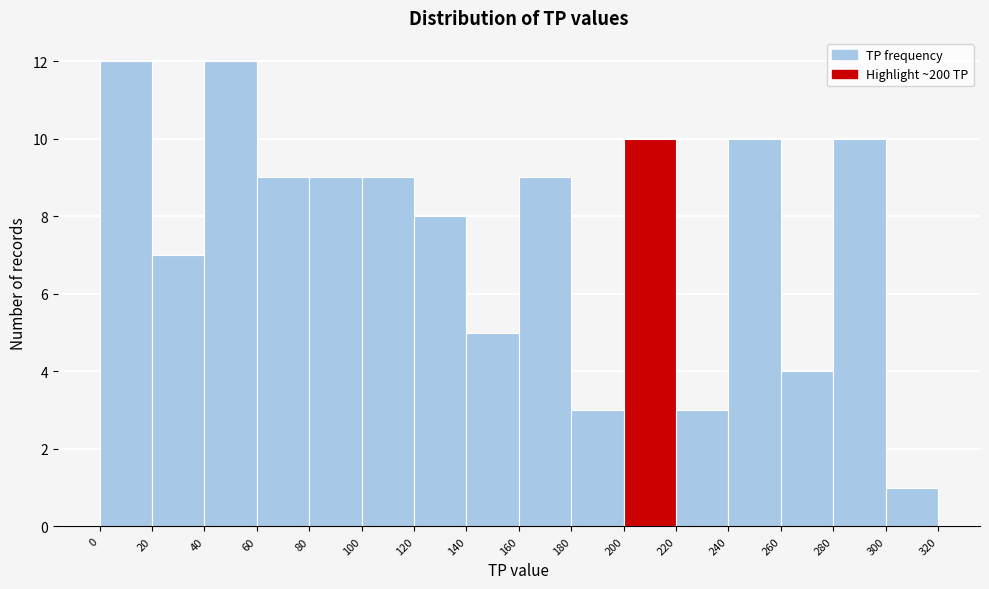

Reading left to right, transcribe this chart: for each bar, give the range it covers on the x-axis and its height. The values are not printed on the chart, so give them approximately, as read against the axis.

0 to 20: 12
20 to 40: 7
40 to 60: 12
60 to 80: 9
80 to 100: 9
100 to 120: 9
120 to 140: 8
140 to 160: 5
160 to 180: 9
180 to 200: 3
200 to 220: 10
220 to 240: 3
240 to 260: 10
260 to 280: 4
280 to 300: 10
300 to 320: 1